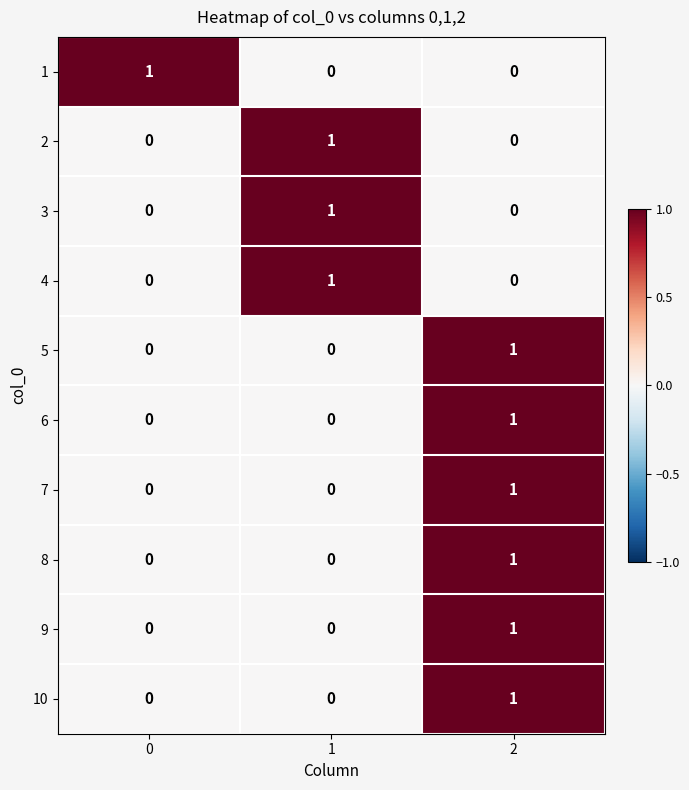

The 9 series shows 1 at 0. True or false?

False